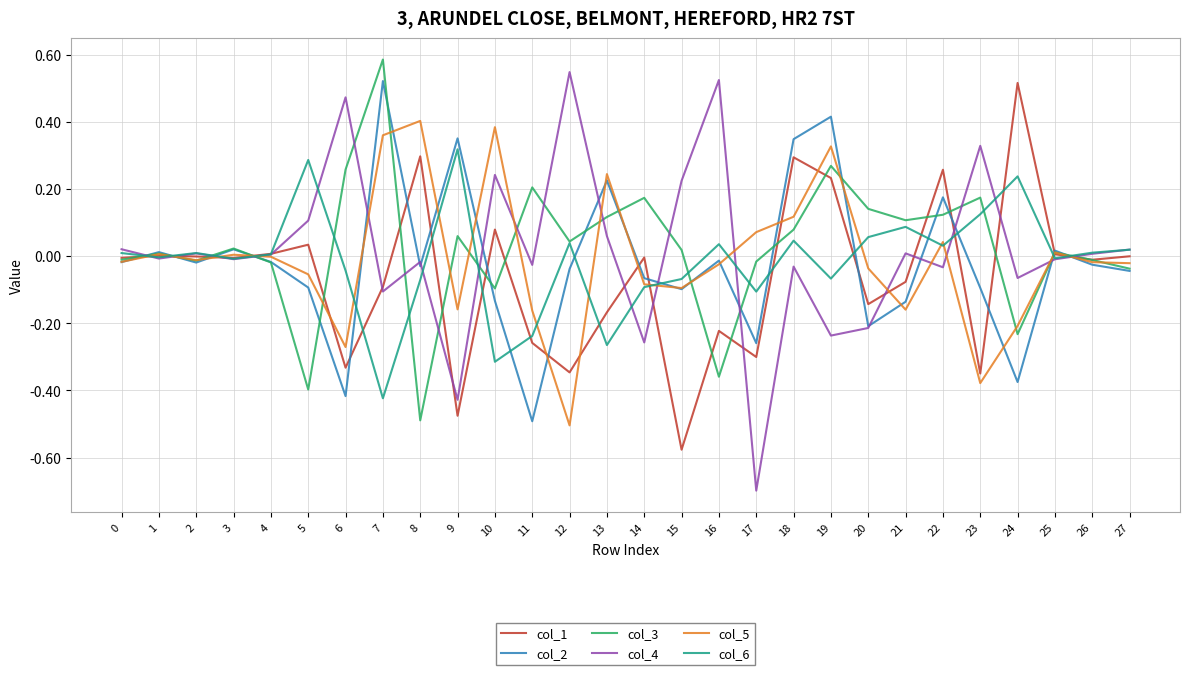

Is the value of col_2 at 26 greater than the value of col_5 at 23?

Yes